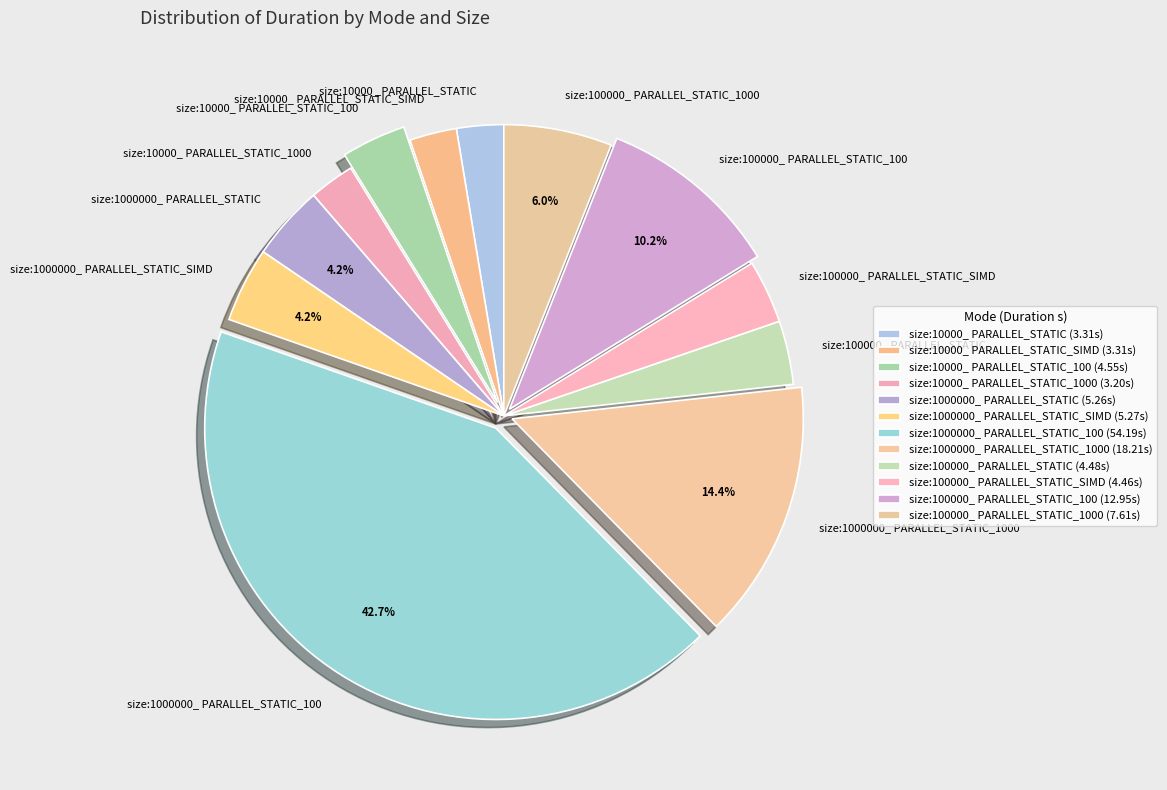

Is size:1000000_ PARALLEL_STATIC the majority of the pie?

No